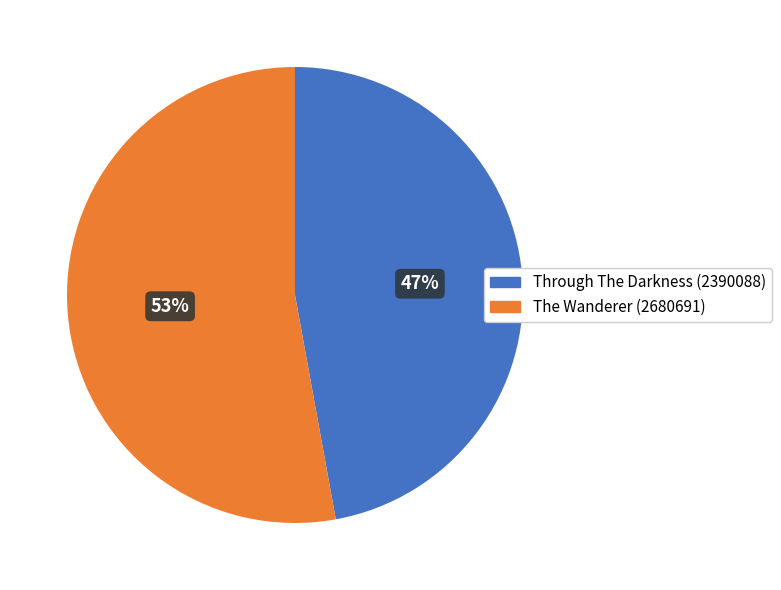

To the nearest percent, what percentage of the pie is The Wanderer (2680691)?

53%